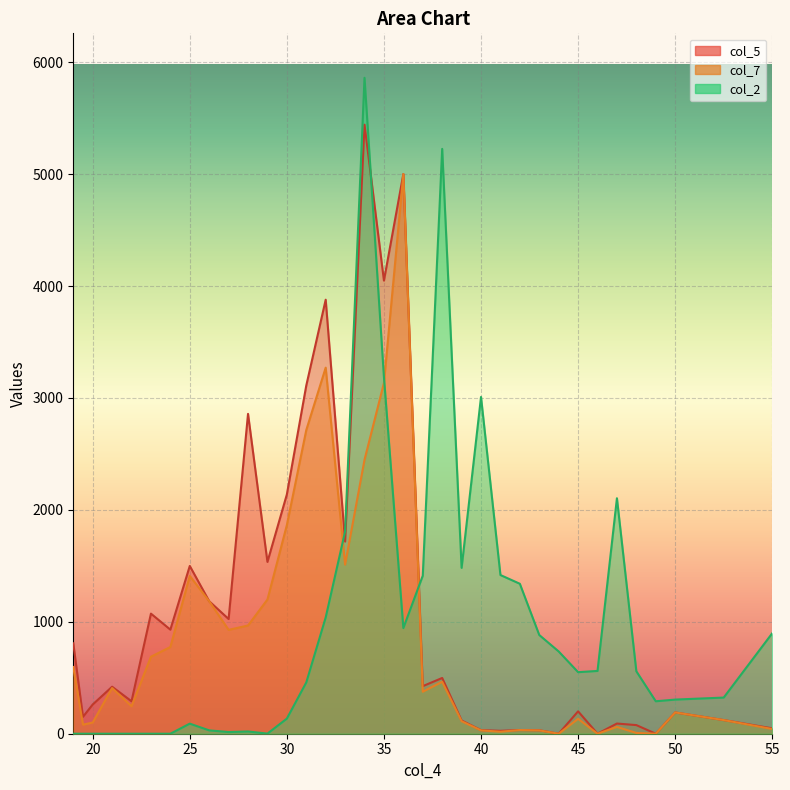

The col_2 series shows 629 at 36.0. True or false?

False